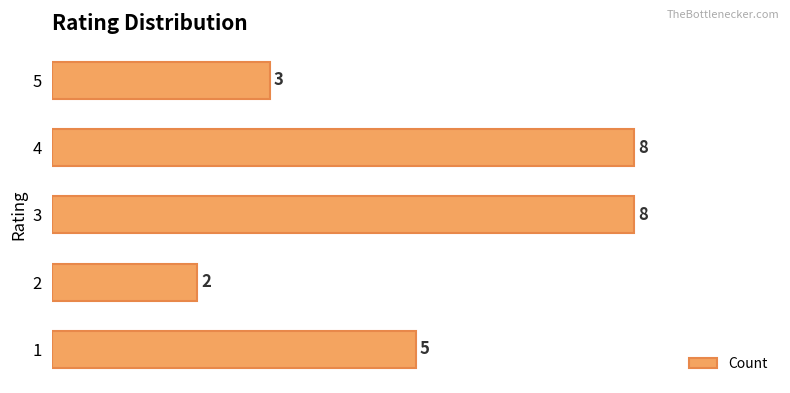

The chart shows a value of 1 at 2. True or false?

False